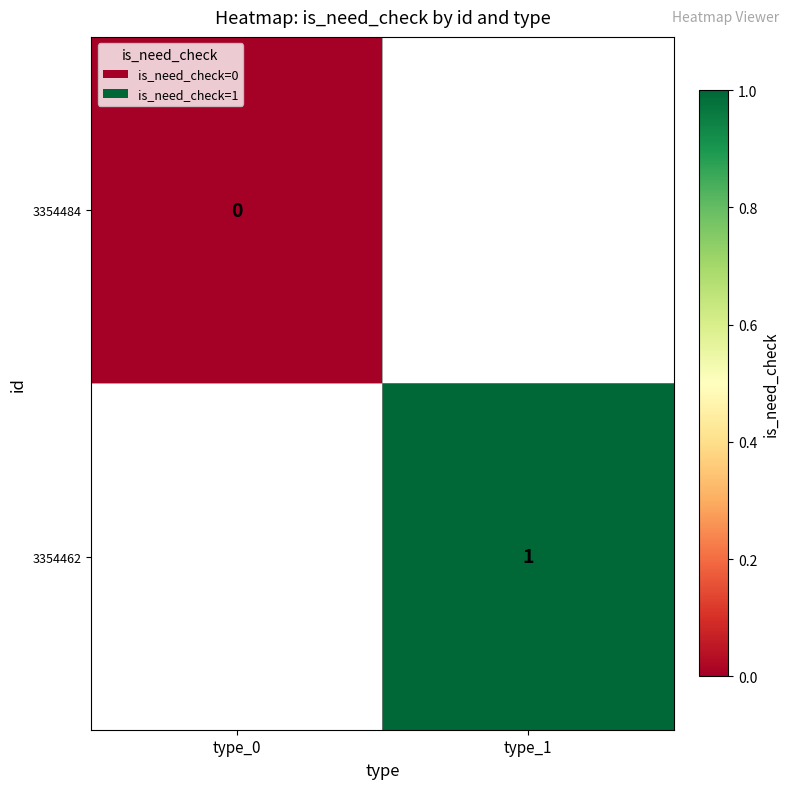

True or false: 3354462 has a value of 0.7 at type_1.

False